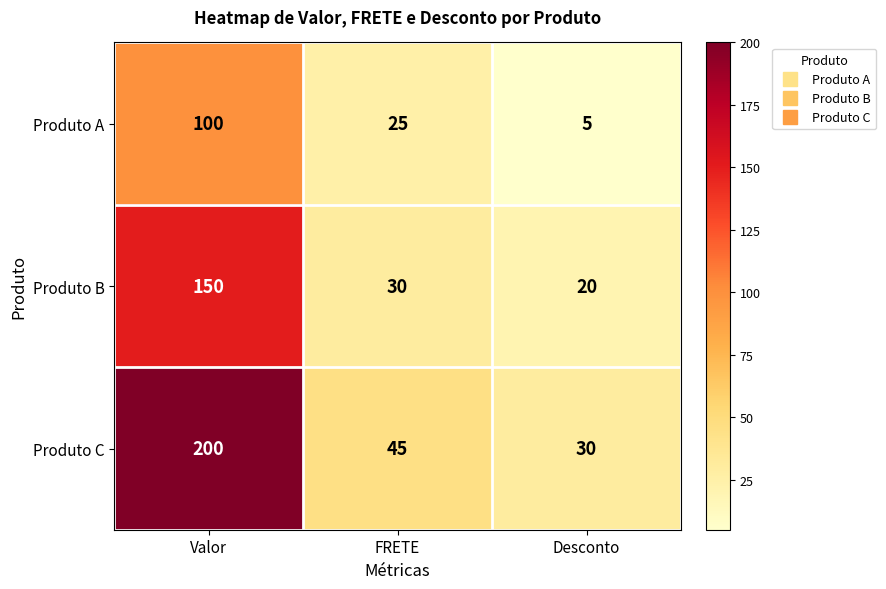

Rank the series by their maximum value, from lowest to highest.

Produto A, Produto B, Produto C